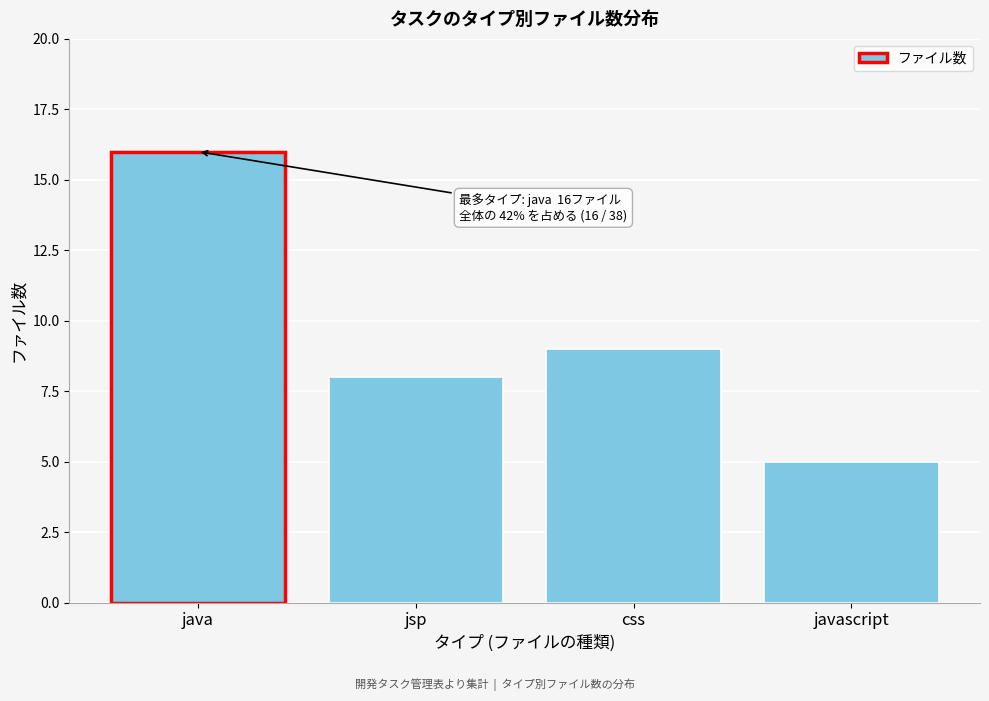

Reading right to left, extract all data points from this chart.

javascript=5	css=9	jsp=8	java=16